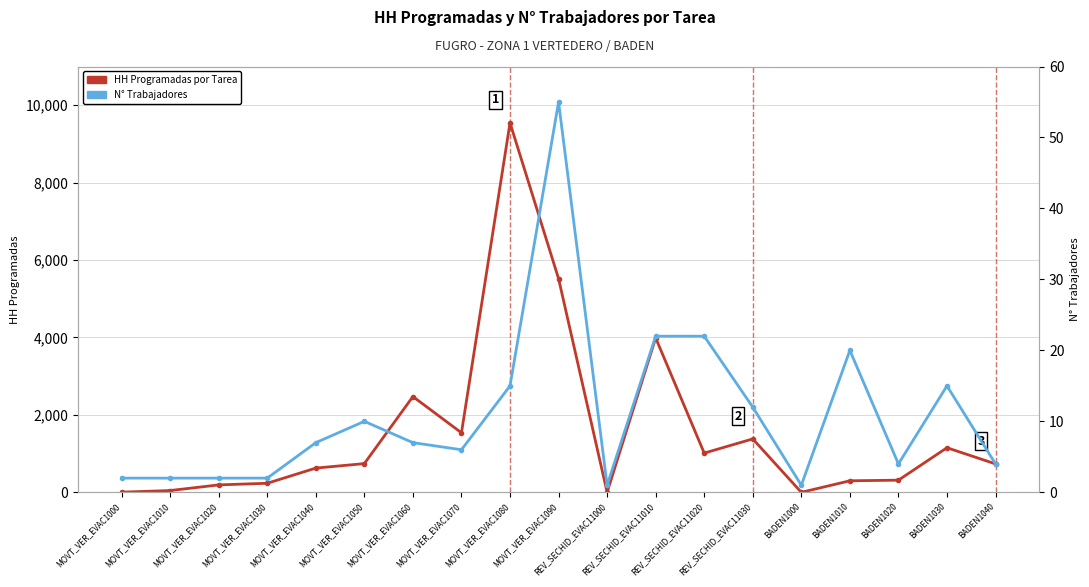

The N° Trabajadores series shows 1 at BADEN1000. True or false?

False